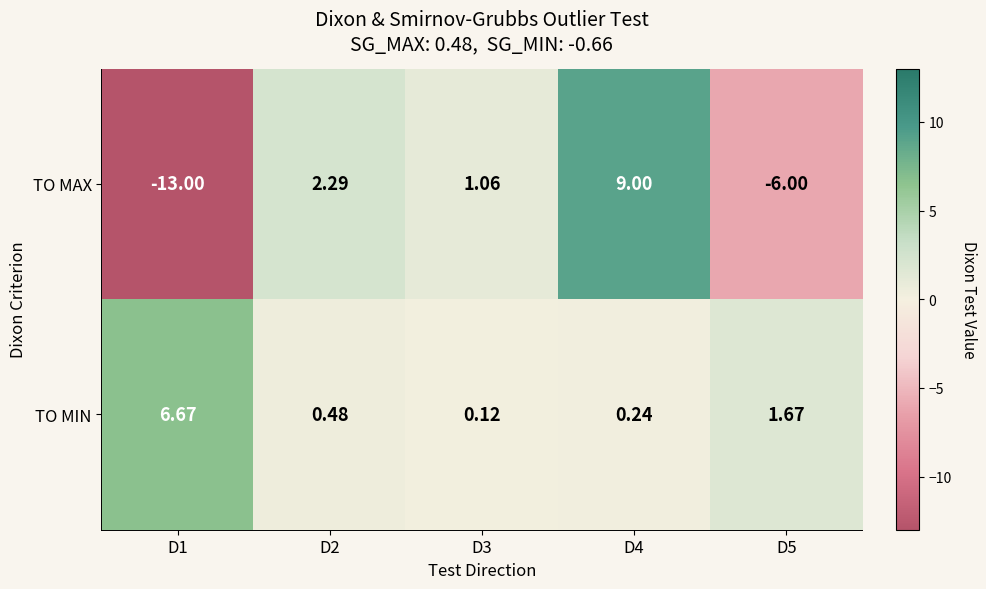

Count the number of categories in the chart.

5